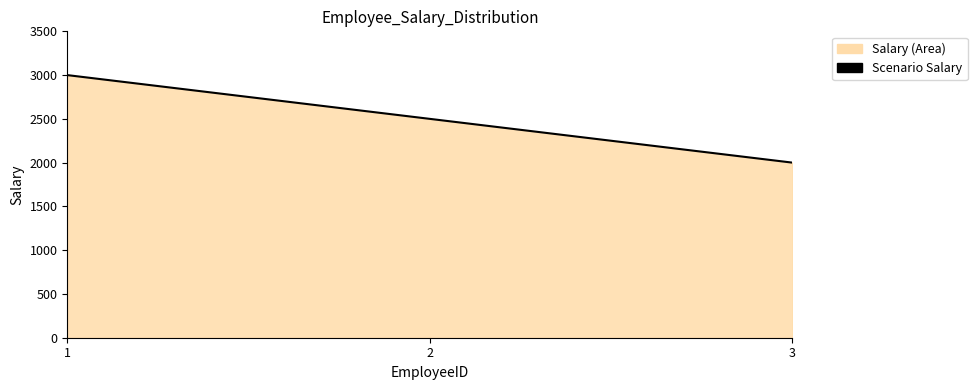

How many values are between 2000 and 3000?

3